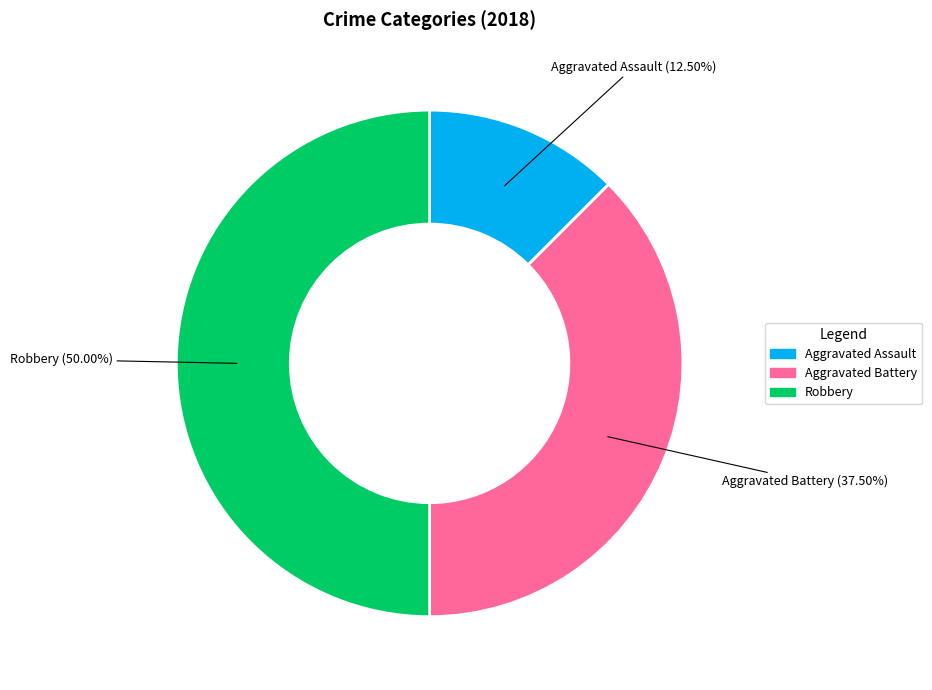

Count the number of slices in the pie.

3